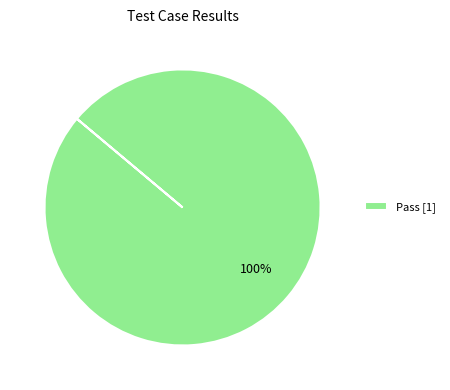

Count the number of slices in the pie.

1